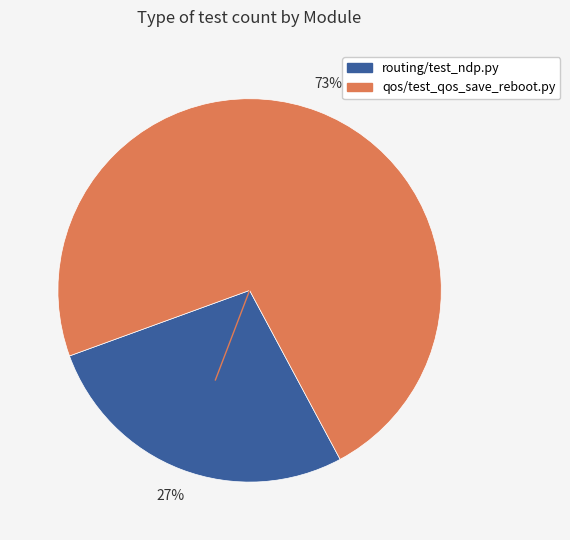

To the nearest percent, what percentage of the pie is qos/test_qos_save_reboot.py?

73%